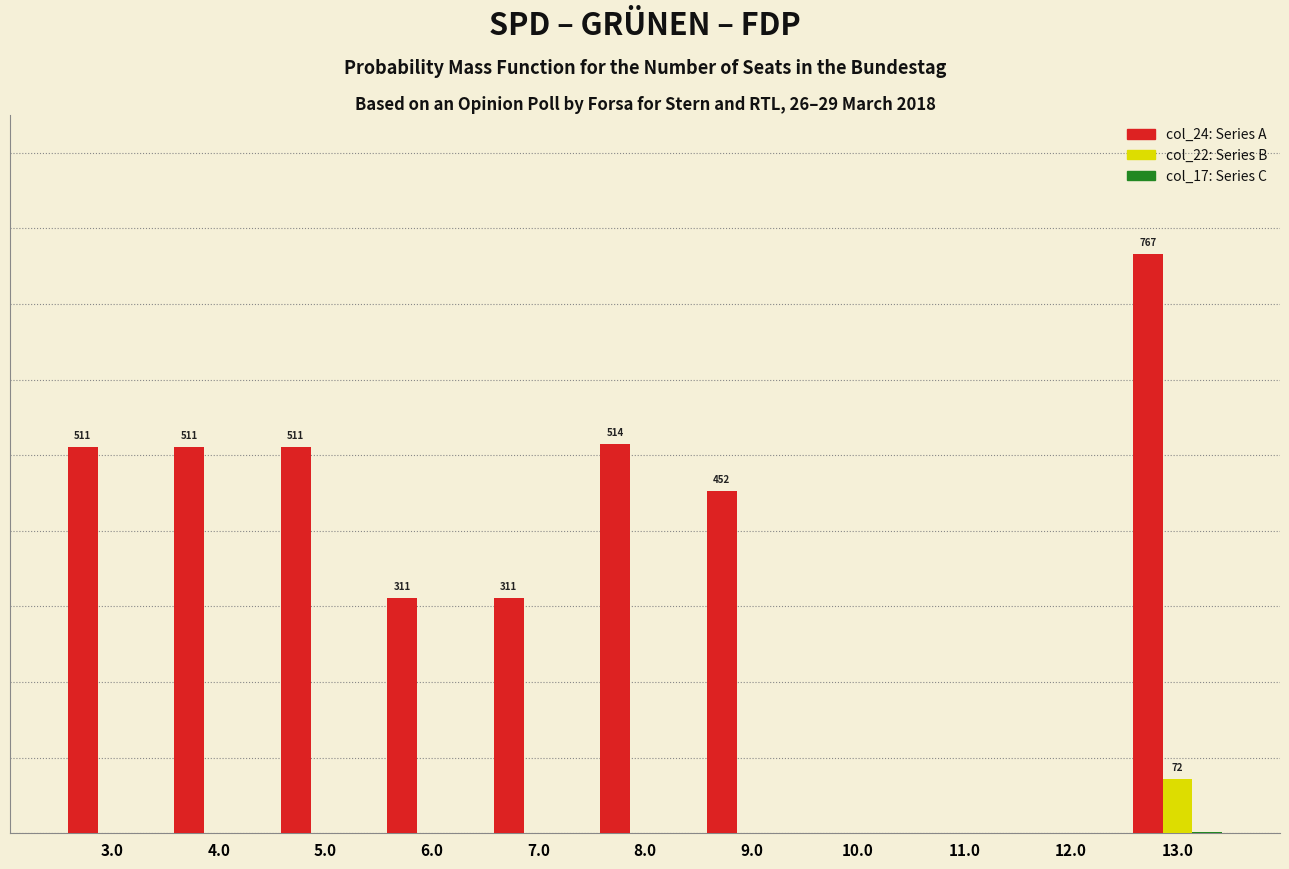

Reading left to right, extract all data points from this chart.

col_24: 3.0=510.9	4.0=510.9	5.0=510.9	6.0=311.0	7.0=311.0	8.0=514.3	9.0=452.3	10.0=0.0	11.0=0.2	12.0=0.2	13.0=766.6
col_22: 3.0=0.0	4.0=0.0	5.0=0.0	6.0=0.0	7.0=0.0	8.0=0.0	9.0=0.0	10.0=0.0	11.0=0.0	12.0=0.0	13.0=71.8
col_17: 3.0=0.0	4.0=0.0	5.0=0.0	6.0=0.0	7.0=0.0	8.0=0.0	9.0=0.0	10.0=0.0	11.0=0.0	12.0=0.0	13.0=2.3